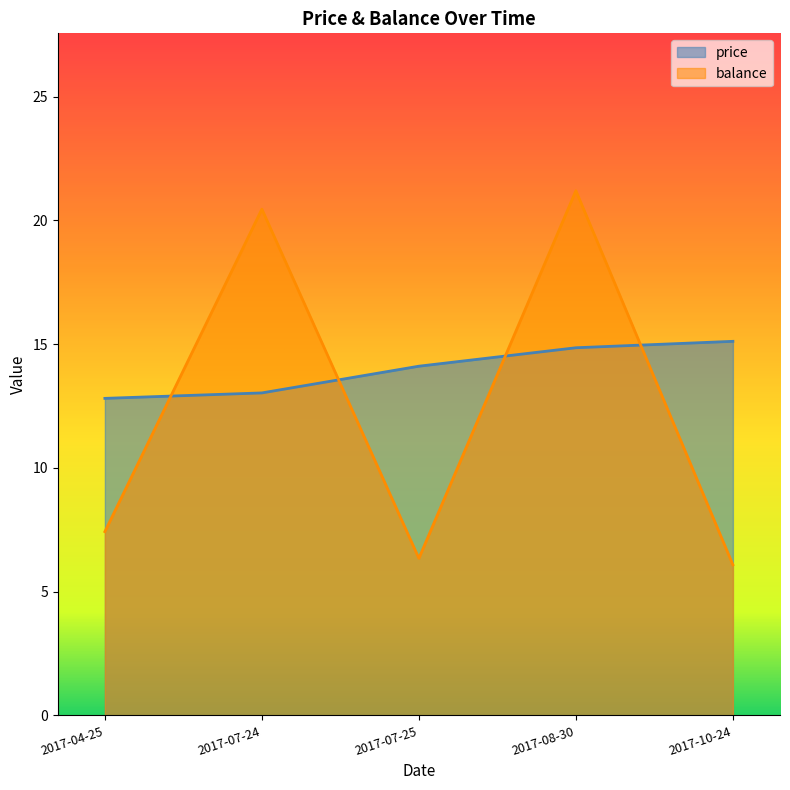

What are all the series names shown in the legend?

price, balance